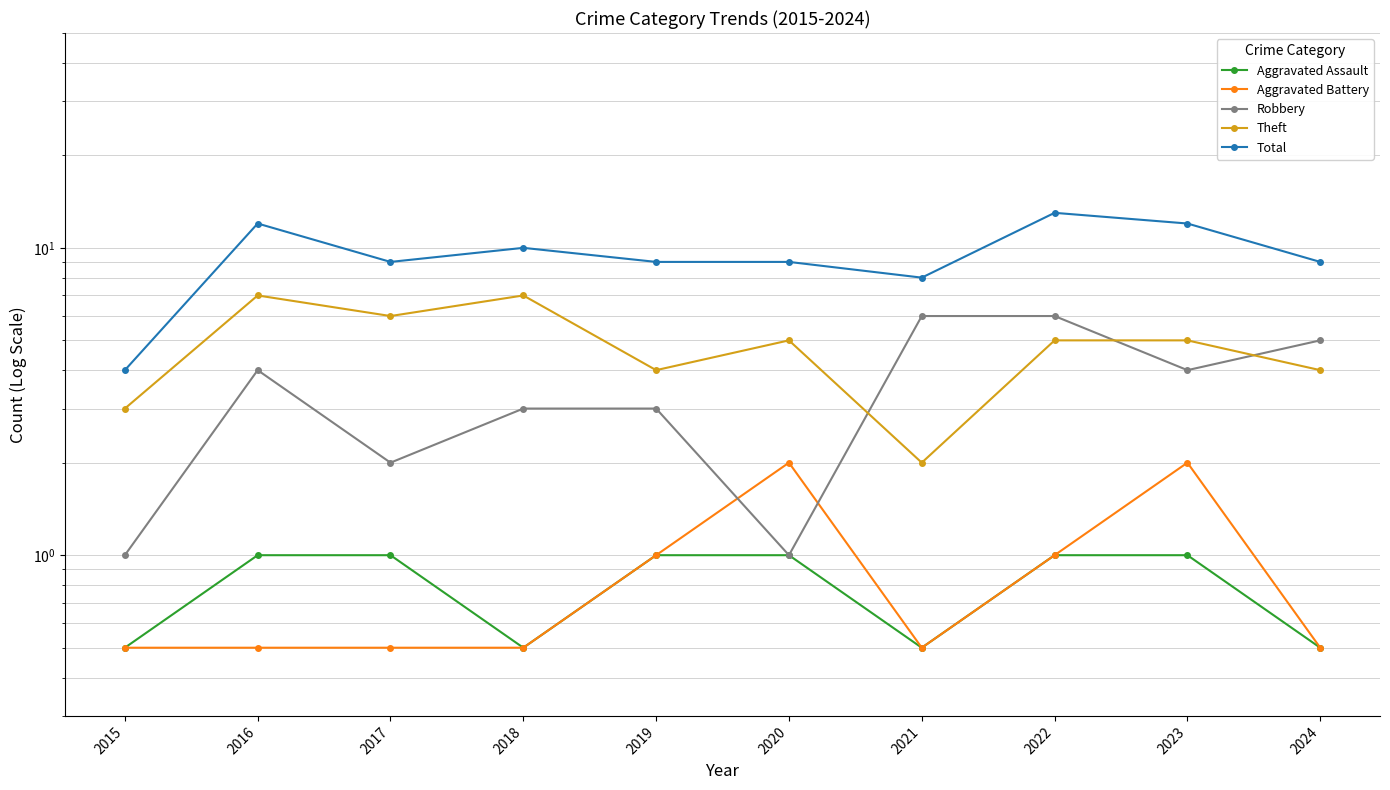

In Robbery, how many points are lower than both neighbors (excluding endpoints)?

3